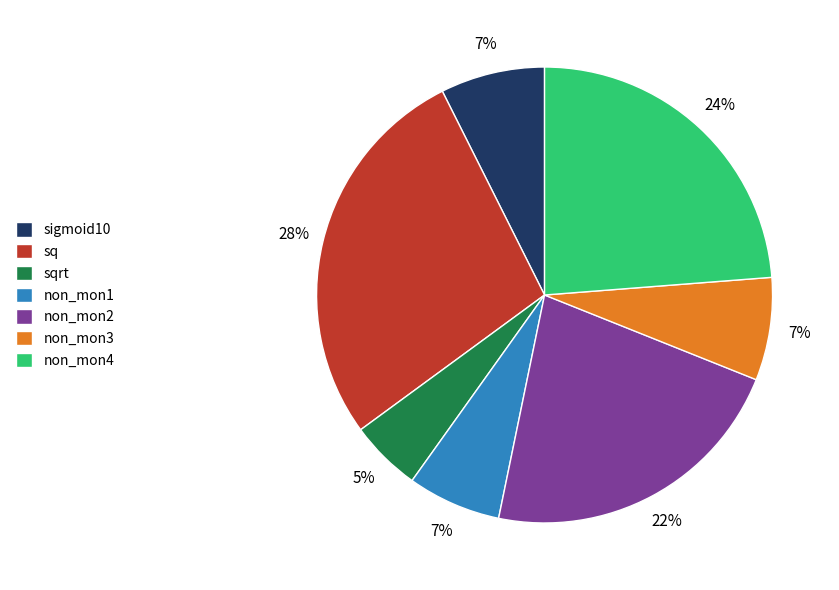

The sigmoid10 slice represents 16% of the pie. True or false?

False